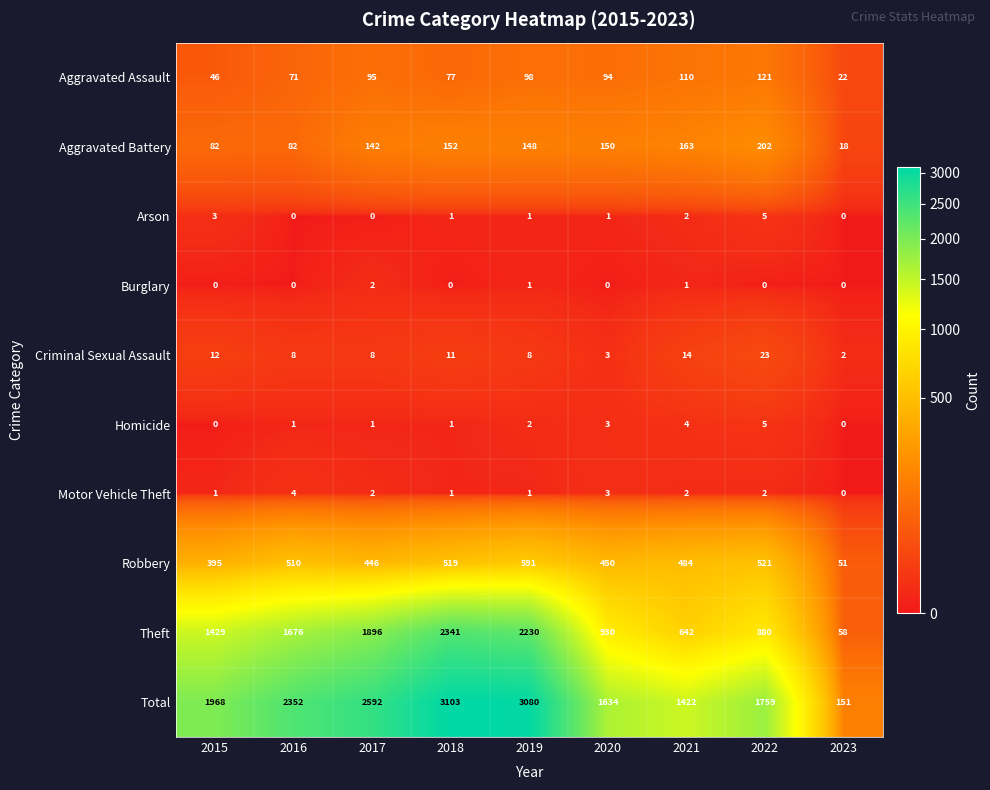

The value of Homicide at 2016 is 0. True or false?

False